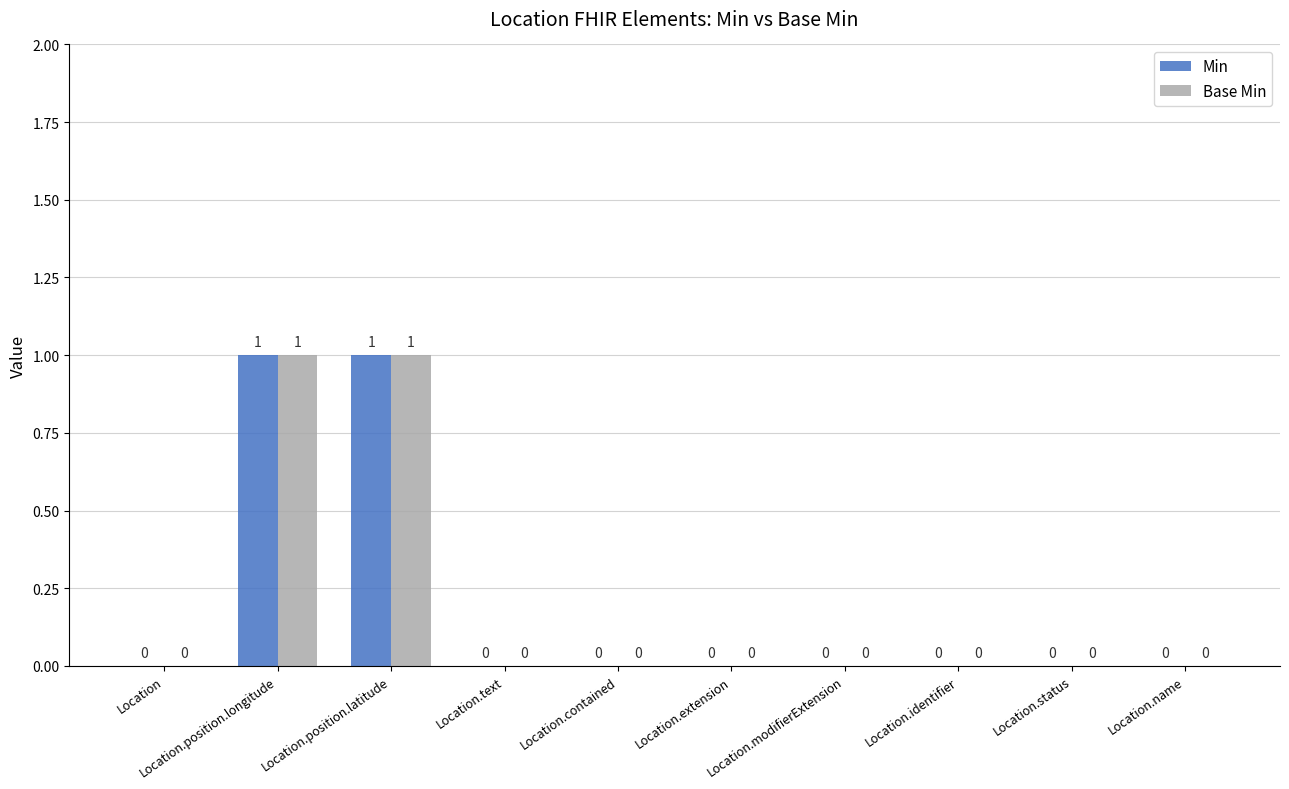

What are all the series names shown in the legend?

Min, Base Min